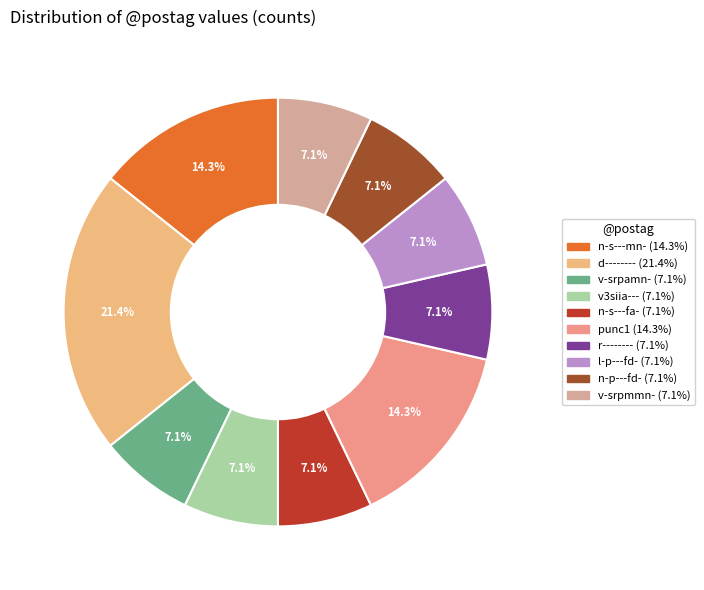

Which slice is the largest?

d--------